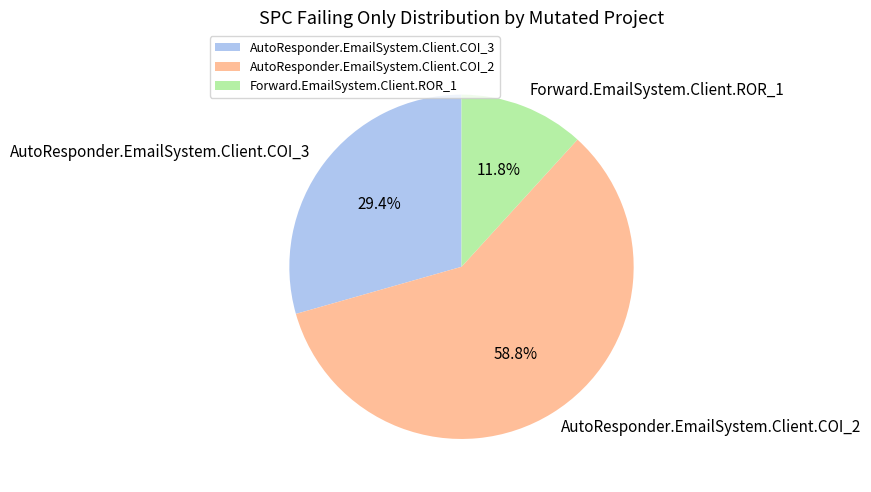

Does Forward.EmailSystem.Client.ROR_1 account for over 50% of the chart?

No